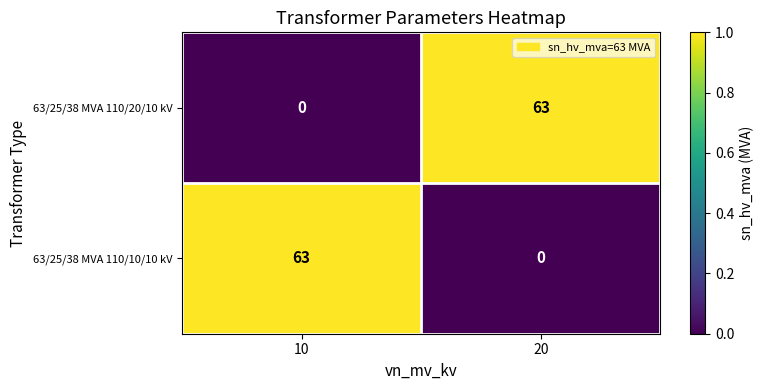

What is the maximum value shown in the chart?

63